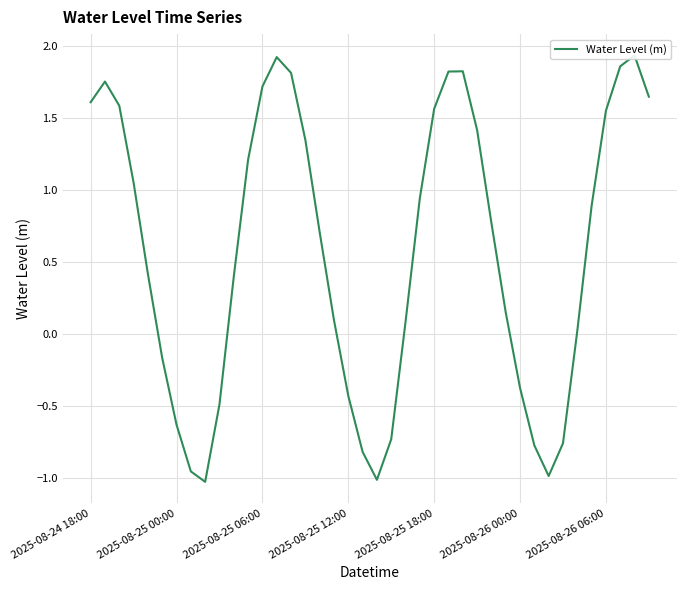

True or false: there are more than 0 points higher than both neighbors.

True